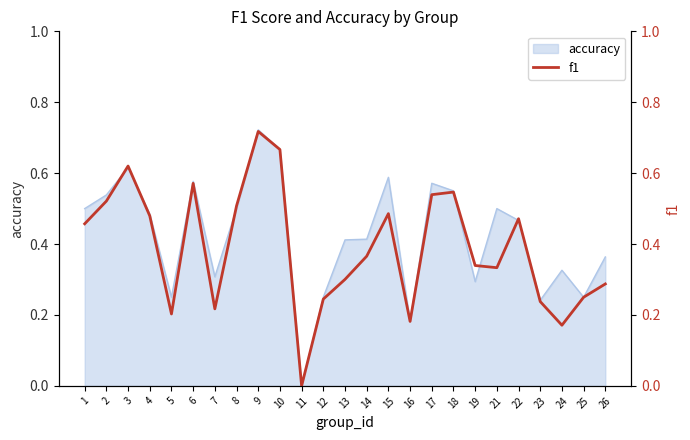

How many lines are shown in the chart?

1